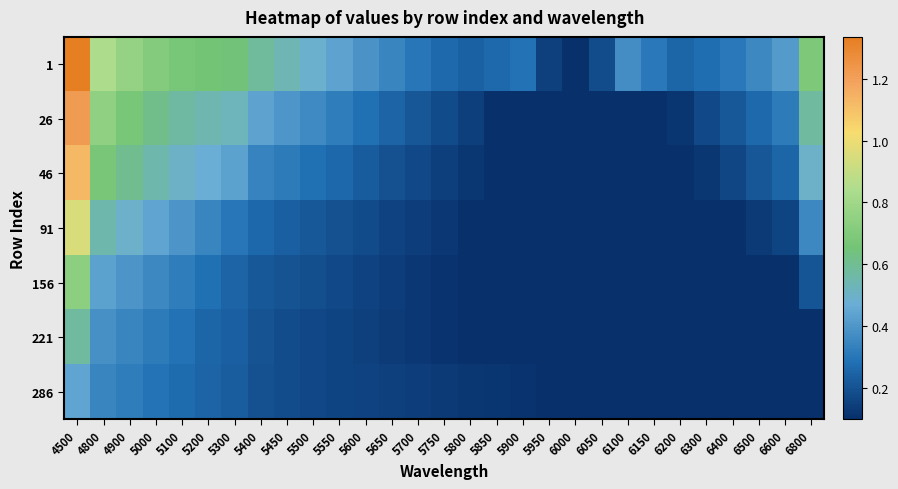

Reading left to right, list all the values displayed in this chart.

1: 4500=1.3	4800=0.8	4900=0.8	5000=0.7	5100=0.7	5200=0.7	5300=0.6	5400=0.6	5450=0.5	5500=0.5	5550=0.4	5600=0.4	5650=0.3	5700=0.3	5750=0.3	5800=0.2	5850=0.3	5900=0.3	5950=0.2	6000=0.1	6050=0.2	6100=0.4	6150=0.3	6200=0.3	6300=0.3	6400=0.3	6500=0.4	6600=0.4	6800=0.7
26: 4500=1.2	4800=0.7	4900=0.7	5000=0.6	5100=0.6	5200=0.5	5300=0.5	5400=0.4	5450=0.4	5500=0.4	5550=0.3	5600=0.3	5650=0.3	5700=0.2	5750=0.2	5800=0.1	5850=0.1	5900=0.1	5950=0.1	6000=0.1	6050=0.1	6100=0.1	6150=0.1	6200=0.1	6300=0.2	6400=0.2	6500=0.3	6600=0.3	6800=0.6
46: 4500=1.1	4800=0.7	4900=0.6	5000=0.6	5100=0.5	5200=0.5	5300=0.4	5400=0.3	5450=0.3	5500=0.3	5550=0.3	5600=0.2	5650=0.2	5700=0.2	5750=0.1	5800=0.1	5850=0.1	5900=0.1	5950=0.1	6000=0.1	6050=0.1	6100=0.1	6150=0.1	6200=0.1	6300=0.1	6400=0.2	6500=0.2	6600=0.3	6800=0.5
91: 4500=0.9	4800=0.6	4900=0.5	5000=0.4	5100=0.4	5200=0.3	5300=0.3	5400=0.3	5450=0.2	5500=0.2	5550=0.2	5600=0.2	5650=0.2	5700=0.1	5750=0.1	5800=0.1	5850=0.1	5900=0.1	5950=0.1	6000=0.1	6050=0.1	6100=0.1	6150=0.1	6200=0.1	6300=0.1	6400=0.1	6500=0.1	6600=0.2	6800=0.4
156: 4500=0.7	4800=0.4	4900=0.4	5000=0.4	5100=0.3	5200=0.3	5300=0.3	5400=0.2	5450=0.2	5500=0.2	5550=0.2	5600=0.2	5650=0.1	5700=0.1	5750=0.1	5800=0.1	5850=0.1	5900=0.1	5950=0.1	6000=0.1	6050=0.1	6100=0.1	6150=0.1	6200=0.1	6300=0.1	6400=0.1	6500=0.1	6600=0.1	6800=0.2
221: 4500=0.6	4800=0.4	4900=0.4	5000=0.3	5100=0.3	5200=0.3	5300=0.2	5400=0.2	5450=0.2	5500=0.2	5550=0.2	5600=0.1	5650=0.1	5700=0.1	5750=0.1	5800=0.1	5850=0.1	5900=0.1	5950=0.1	6000=0.1	6050=0.1	6100=0.1	6150=0.1	6200=0.1	6300=0.1	6400=0.1	6500=0.1	6600=0.1	6800=0.1
286: 4500=0.4	4800=0.3	4900=0.3	5000=0.3	5100=0.3	5200=0.2	5300=0.2	5400=0.2	5450=0.2	5500=0.2	5550=0.2	5600=0.2	5650=0.1	5700=0.1	5750=0.1	5800=0.1	5850=0.1	5900=0.1	5950=0.1	6000=0.1	6050=0.1	6100=0.1	6150=0.1	6200=0.1	6300=0.1	6400=0.1	6500=0.1	6600=0.1	6800=0.1